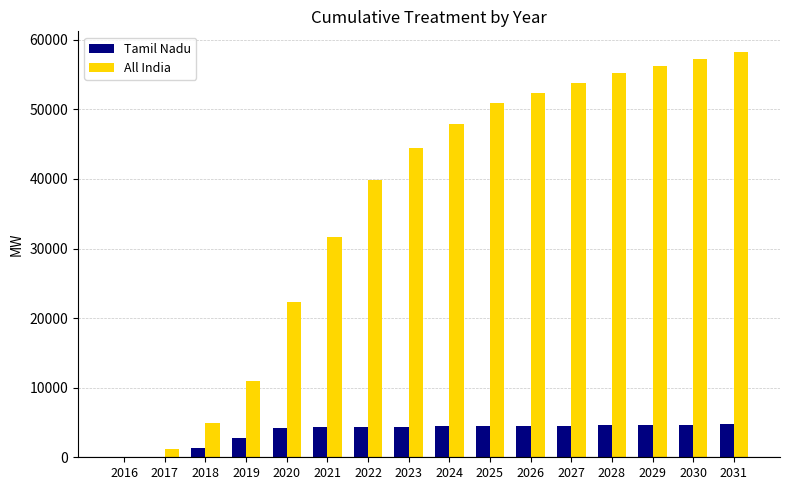

Which label corresponds to the largest value in the chart?

2031